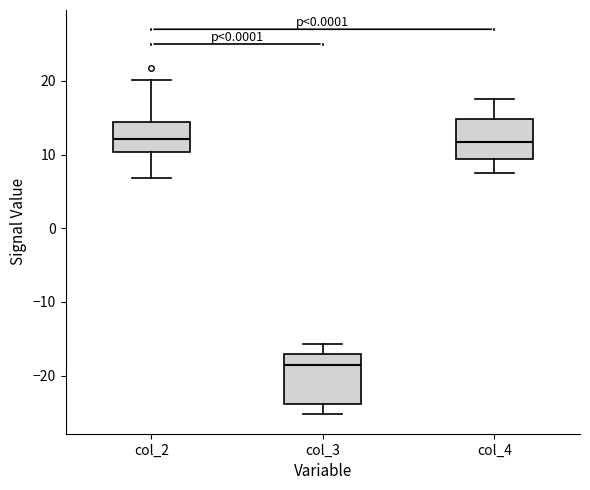

Reading left to right, transcribe this box plot: for each box, give where its median line is, the range the box spans, and where its two whiskers end, as read against the y-axis. The values are not printed on the chart, so give them approximately, as read against the axis.

col_2: median 12, box 10 to 14, whiskers 7 to 20
col_3: median -19, box -24 to -17, whiskers -25 to -16
col_4: median 12, box 9 to 15, whiskers 7 to 18